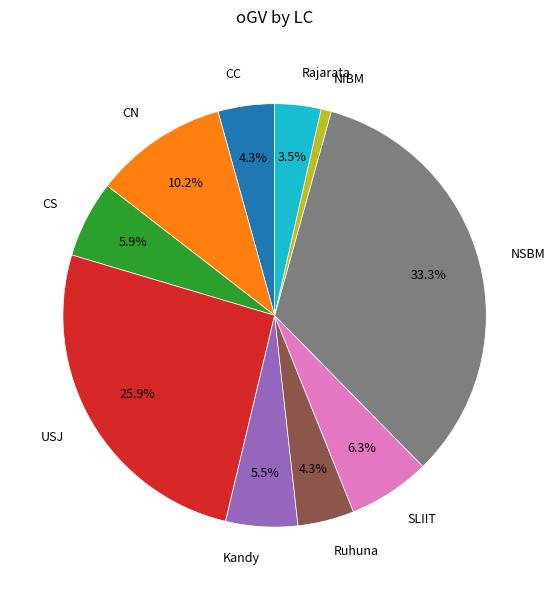

To the nearest percent, what is the average slice percentage?

10%